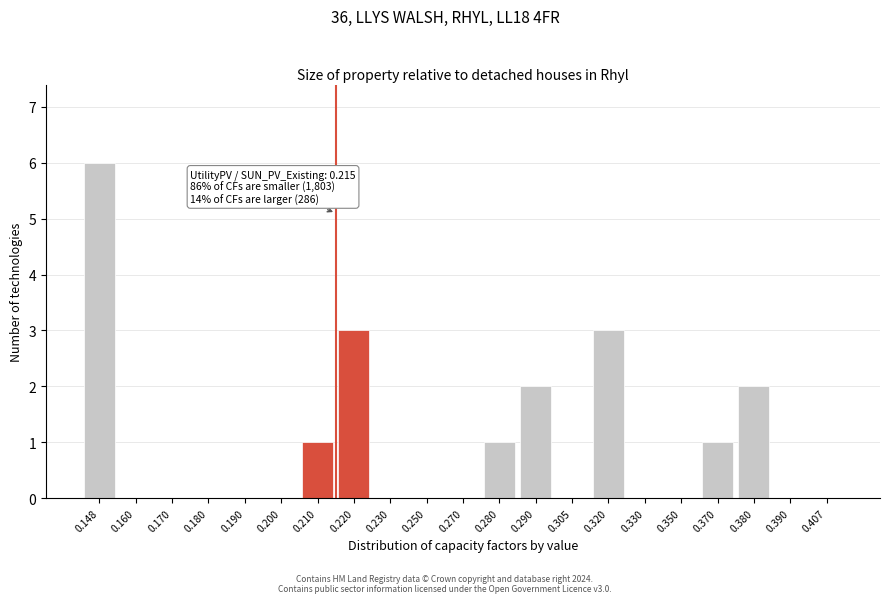

Reading left to right, list all the values displayed in this chart.

0.148=6	0.160=0	0.170=0	0.180=0	0.190=0	0.200=0	0.210=1	0.220=3	0.230=0	0.250=0	0.270=0	0.280=1	0.290=2	0.305=0	0.320=3	0.330=0	0.350=0	0.370=1	0.380=2	0.390=0	0.407=0